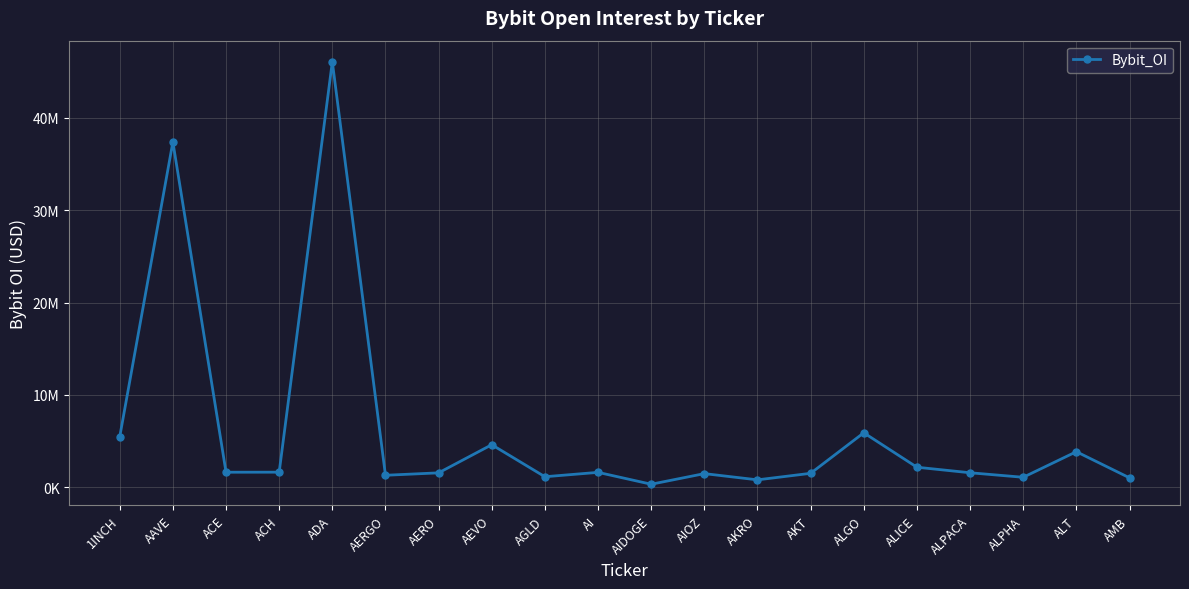

What position from the right is ADA?

16